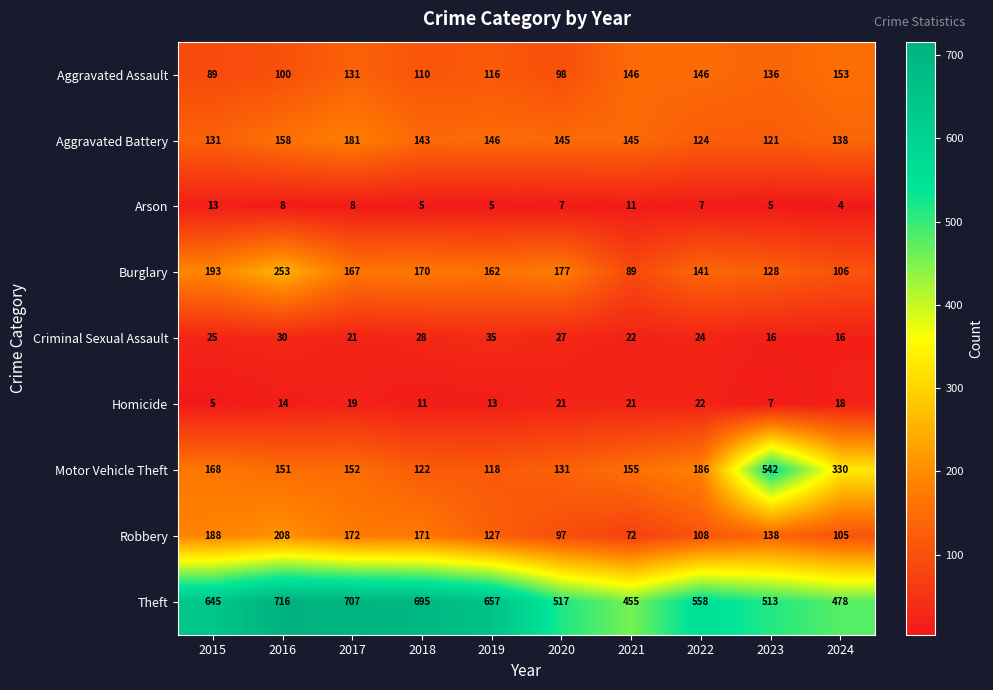

What is the maximum value shown in the chart?

716